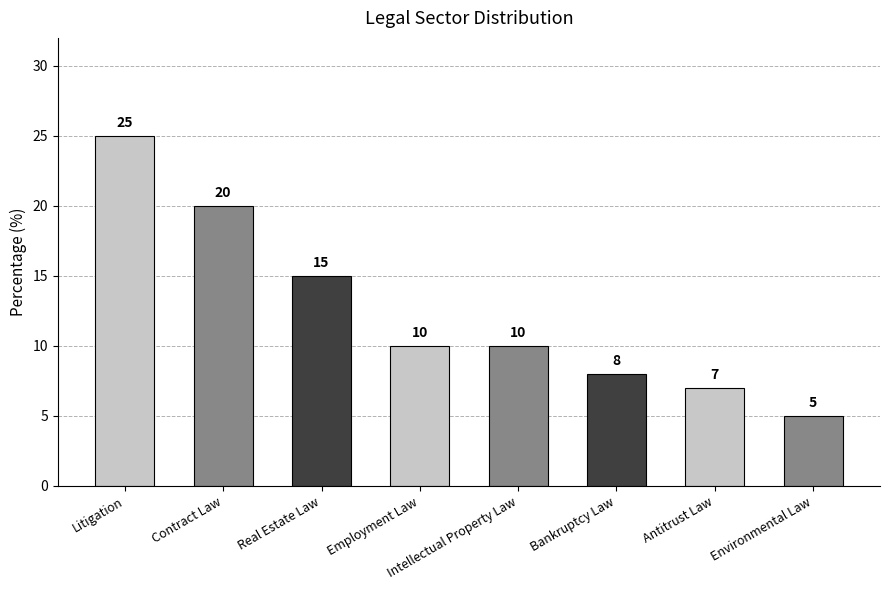

What is the ratio of the value at Environmental Law to the value at Antitrust Law?

0.7